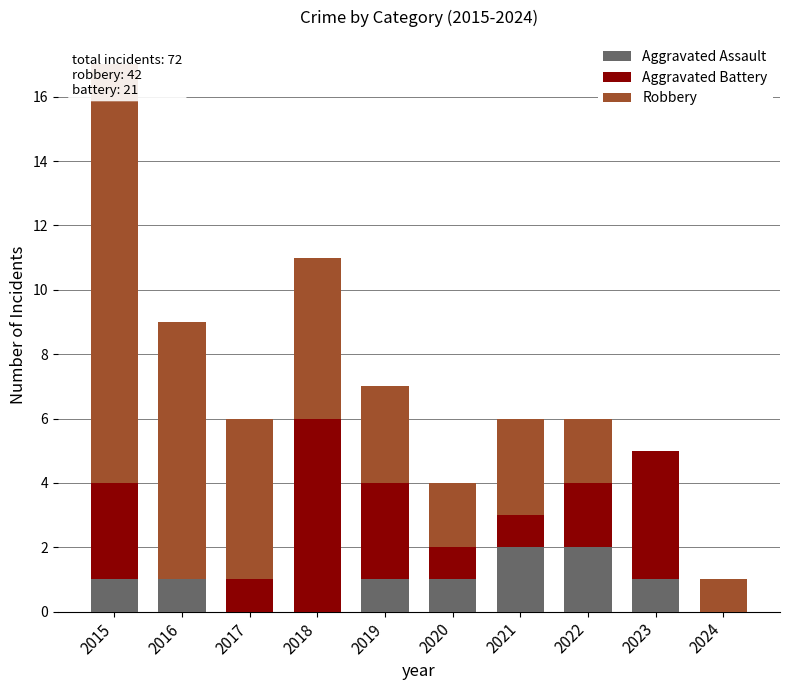

Is it true that Robbery equals 5 at 2017?

True